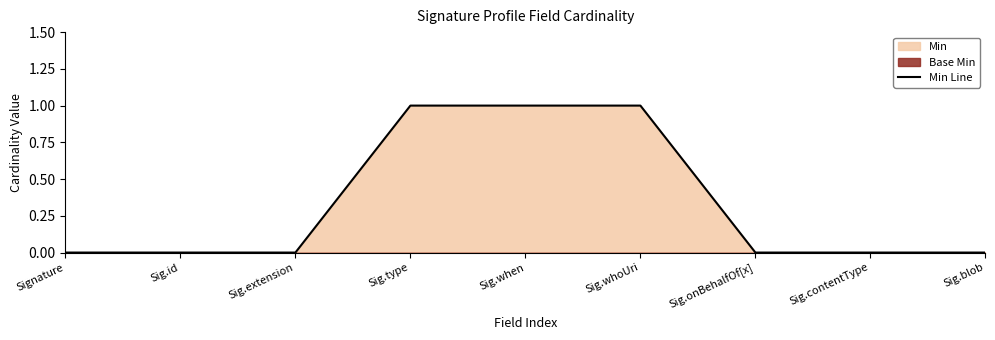

Does the chart display data point markers on the line(s)?

No